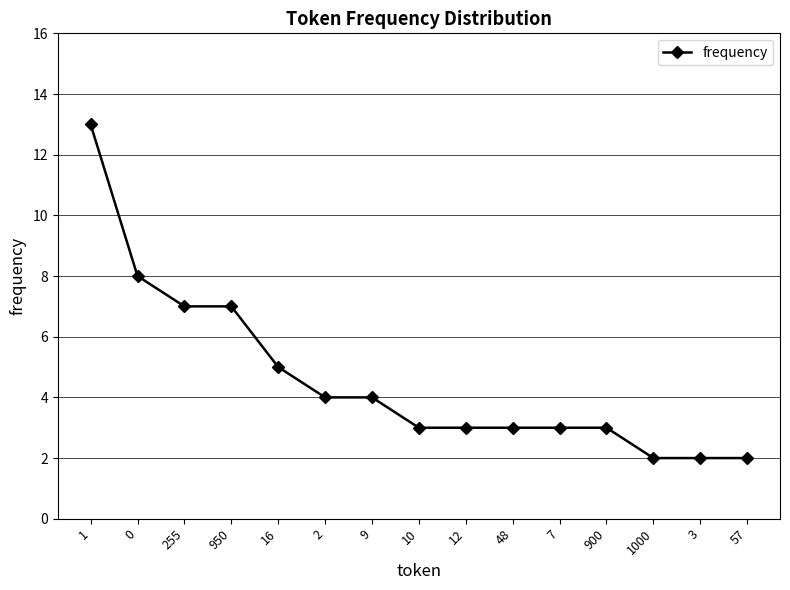

What is the change in value from 1 to 10?

-10